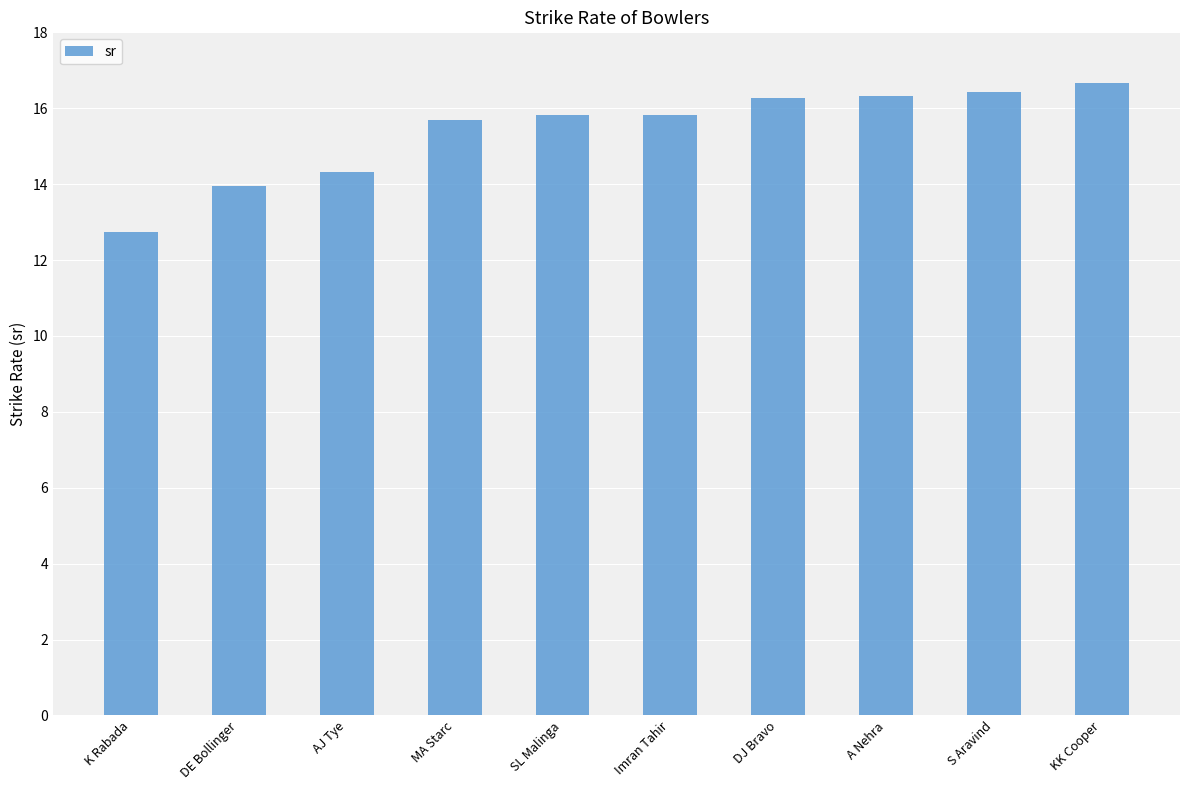

What is the difference between the maximum and second lowest values?

2.7